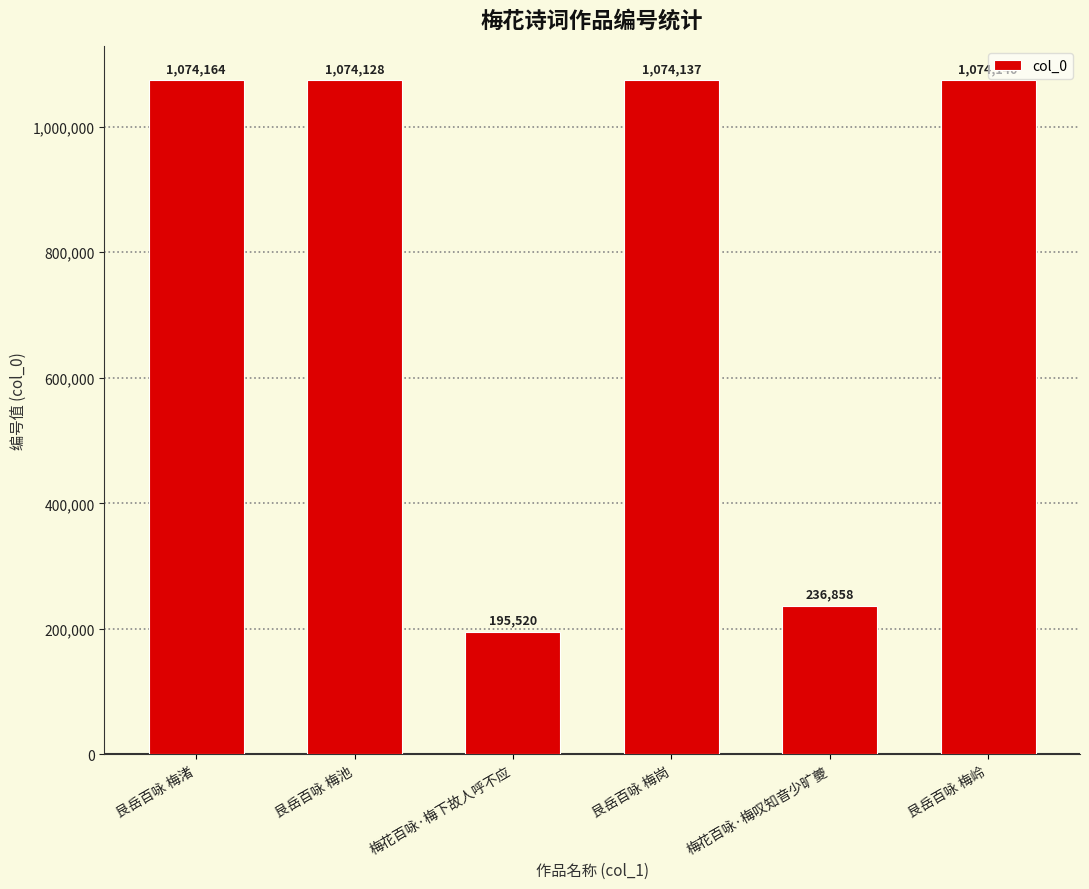

Rank the categories by value from highest to lowest.

艮岳百咏 梅渚, 艮岳百咏 梅岭, 艮岳百咏 梅岗, 艮岳百咏 梅池, 梅花百咏·梅叹知音少旷夔, 梅花百咏·梅下故人呼不应